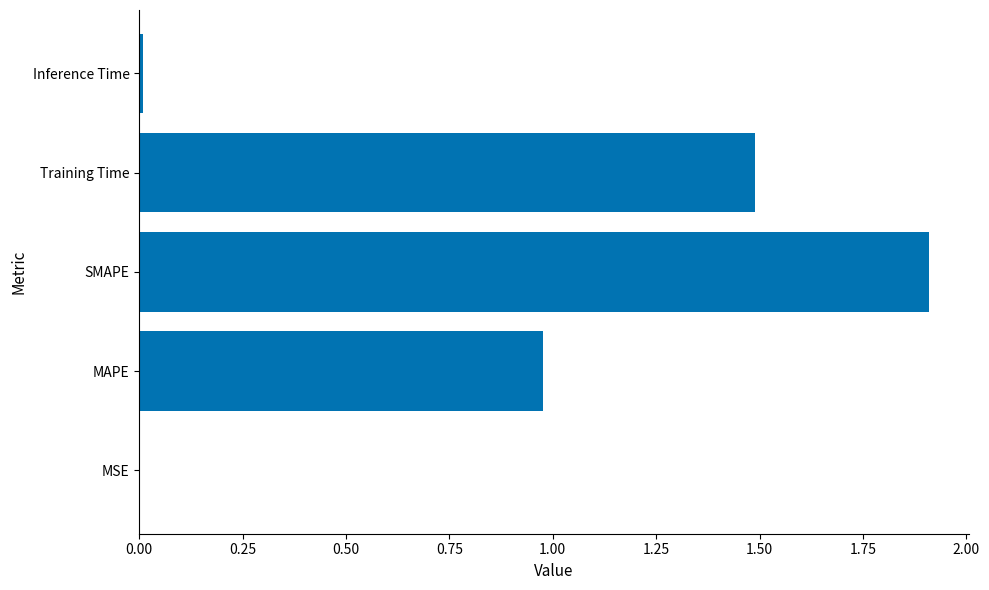

The chart shows a value of 0.0 at MSE. True or false?

True